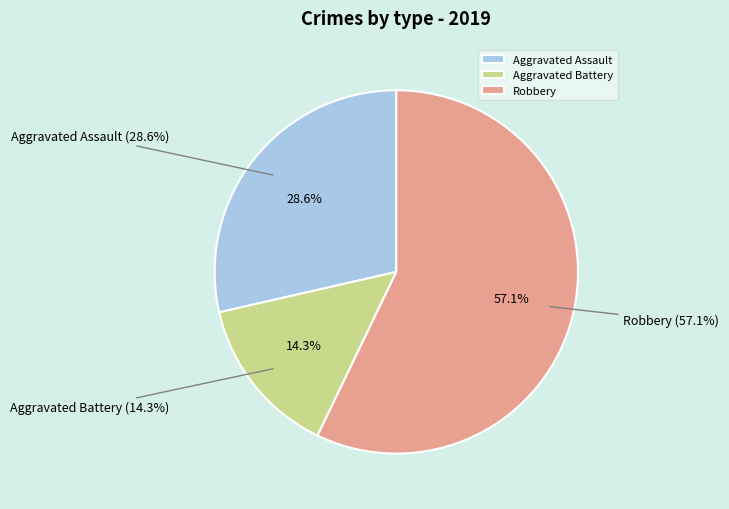

Which slice represents more than half of the pie?

Robbery